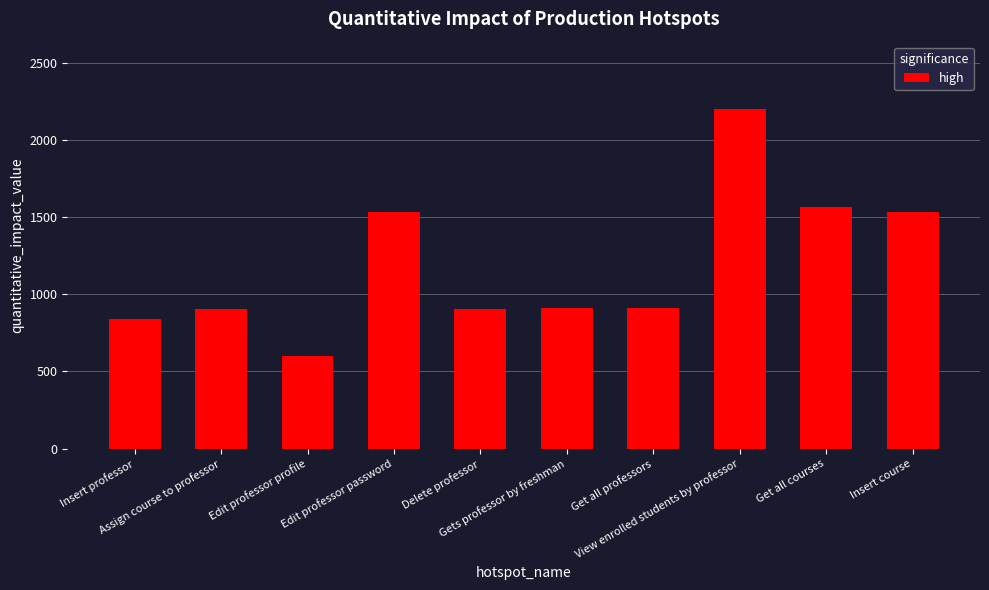

Are the bars grouped side by side (vs. stacked)?

No